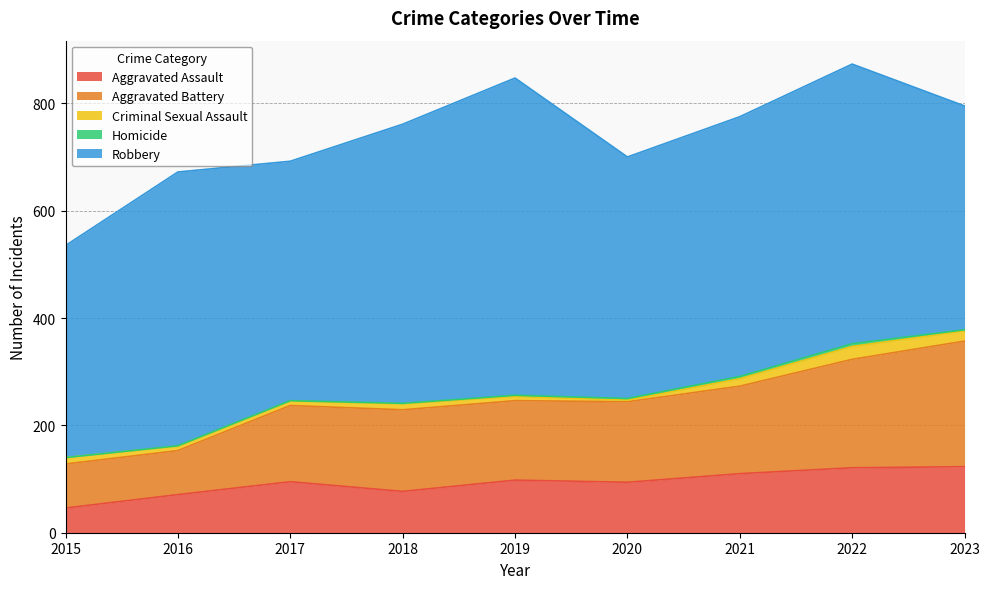

What is the value of the Robbery point at the 9th from the left?

417